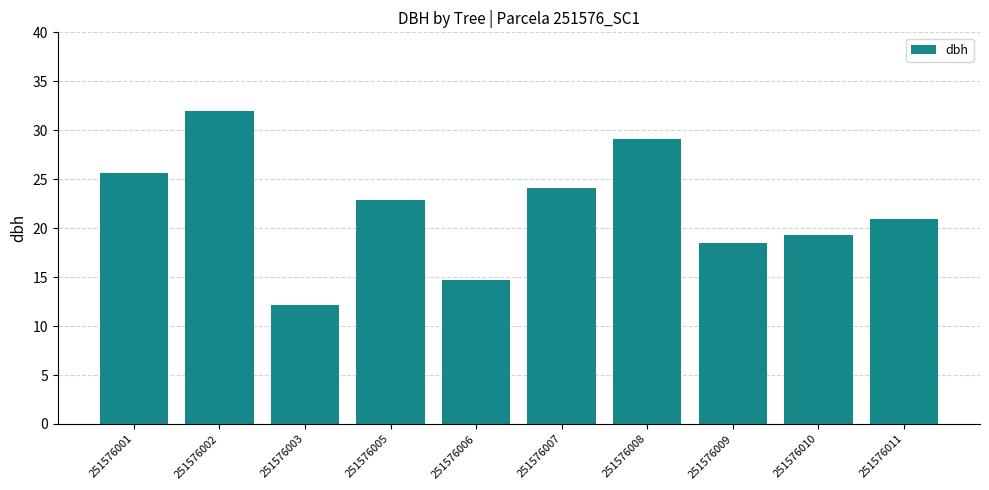

Reading left to right, list all the values displayed in this chart.

25.7	32.0	12.1	22.9	14.7	24.1	29.1	18.4	19.3	20.9